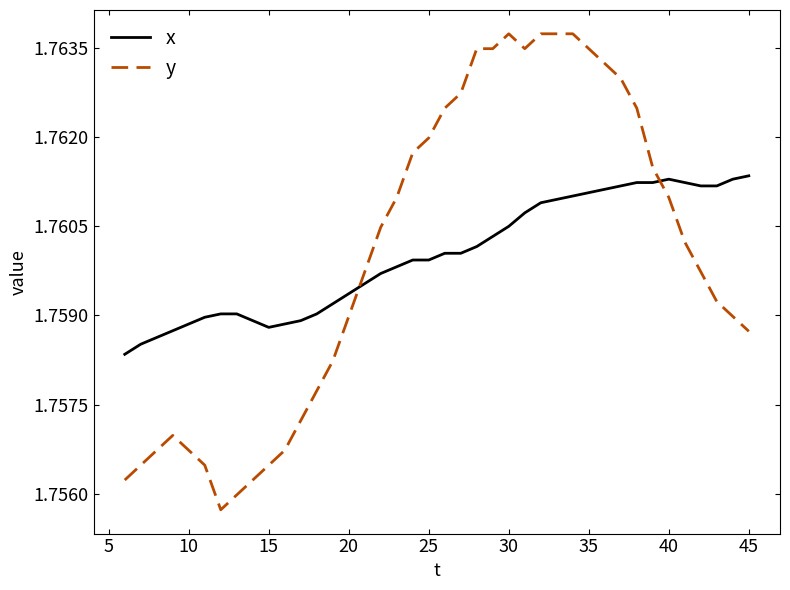

Which series has the widest spread of values?

y